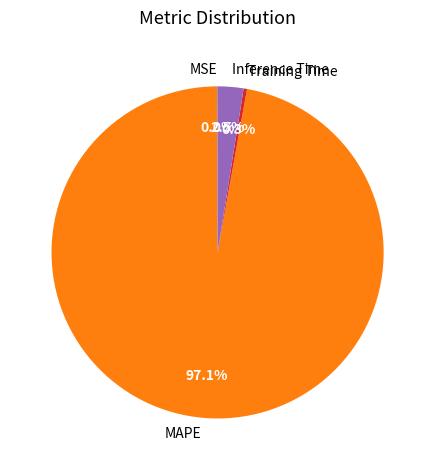

Which category has the biggest portion of the pie?

MAPE